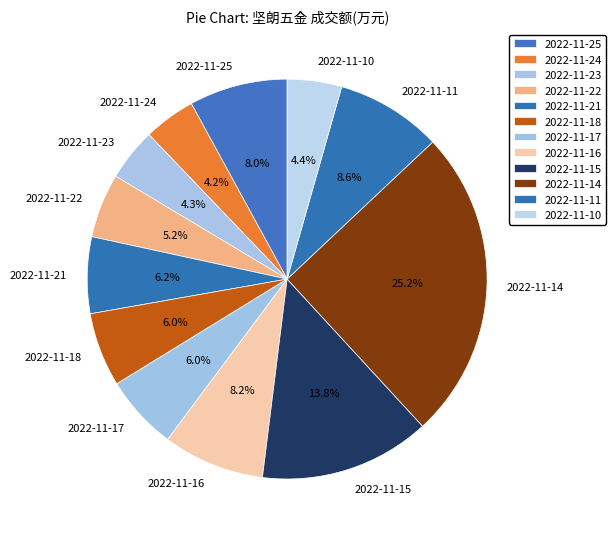

To the nearest percent, what is the difference between the largest and smallest slice percentages?

21%